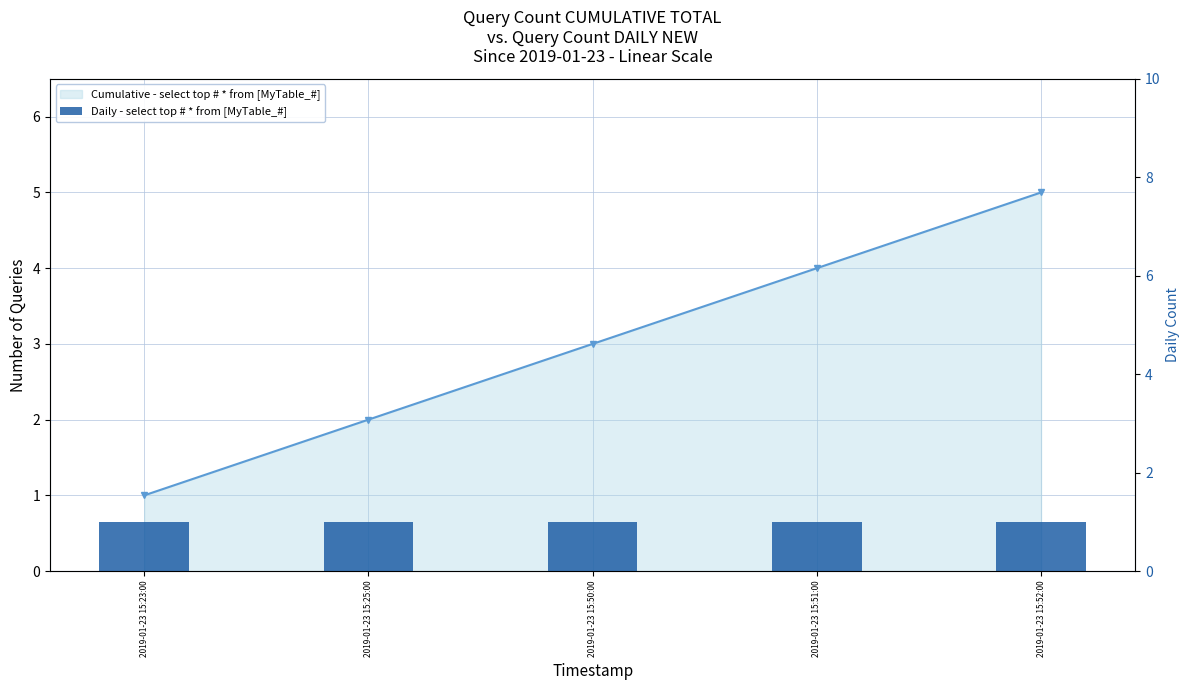

What is the label of the 4th bar from the left?

2019-01-23 15:51:00